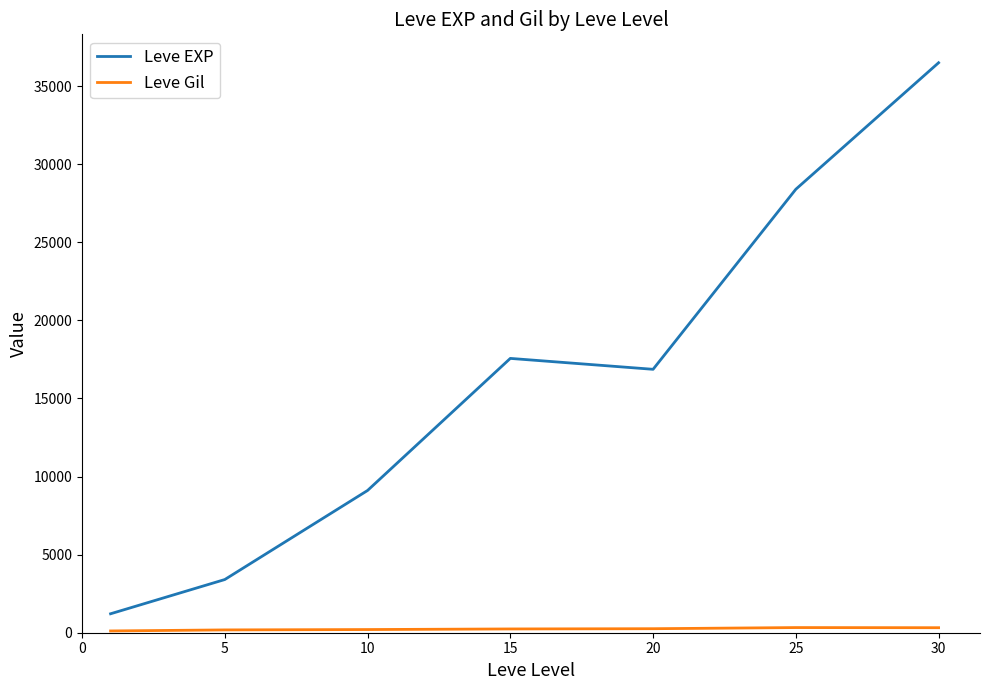

What is the difference between the maximum and second lowest values in the Leve EXP series?

33087.5